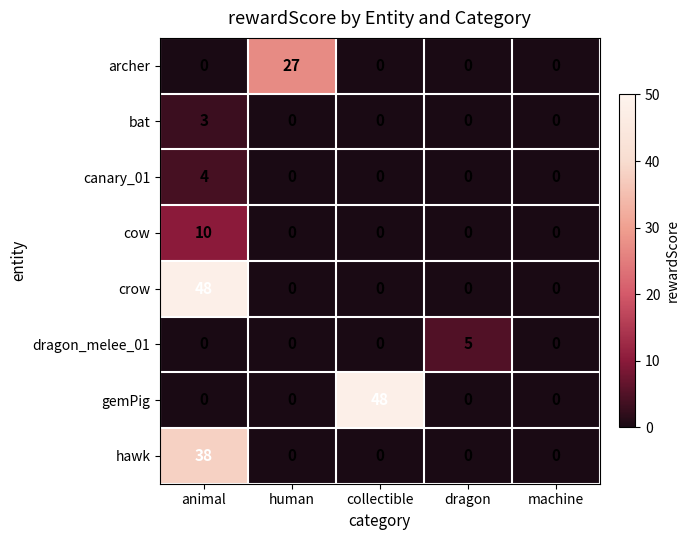

What is the maximum value for crow?

48